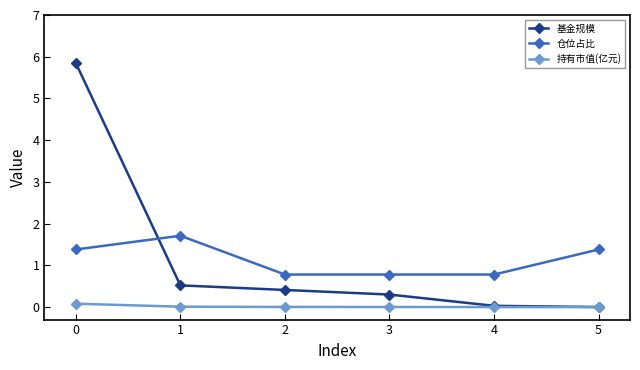

List the series in order of their peak value, highest first.

基金规模, 仓位占比, 持有市值(亿元)